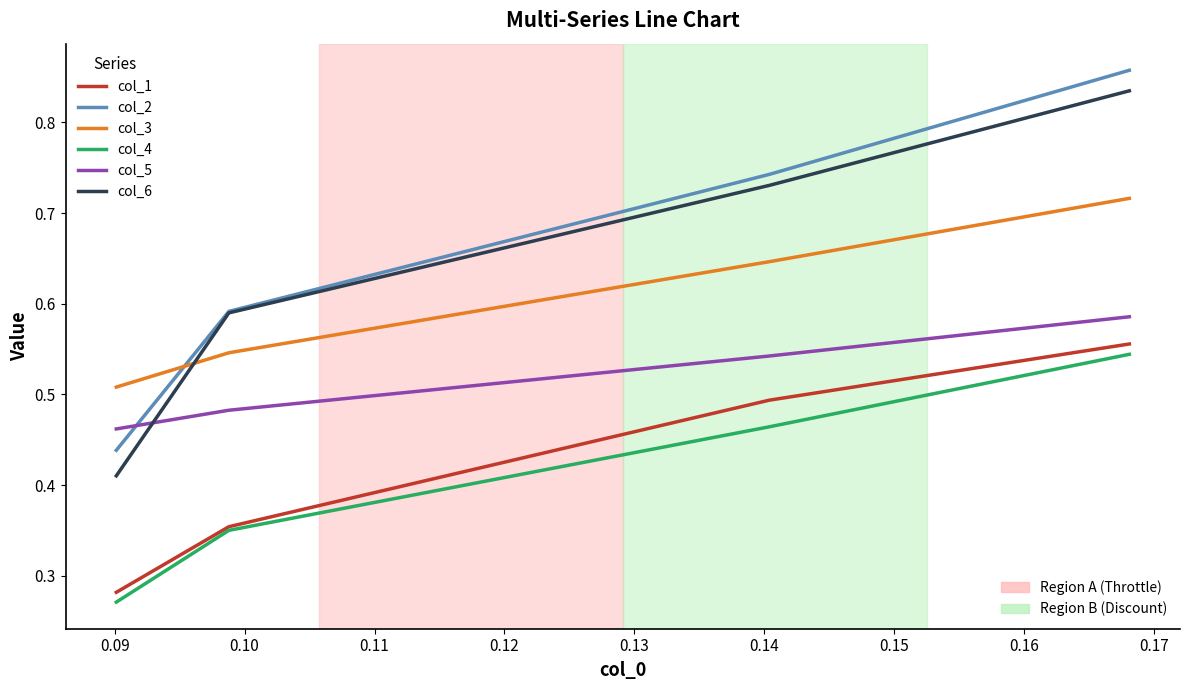

What is the minimum value shown in the chart?

0.3